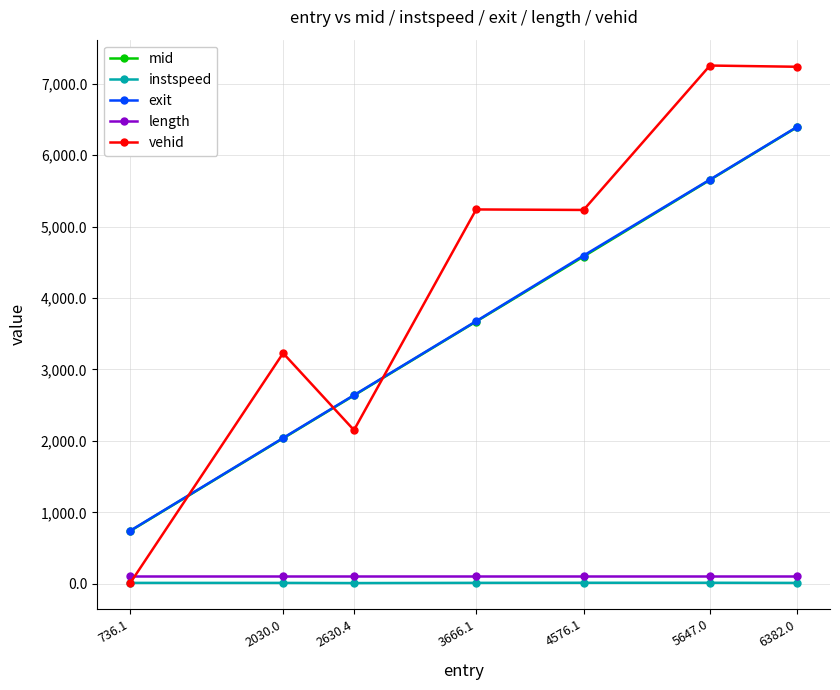

Is the value of instspeed at 2030.0 greater than the value of exit at 2030.0?

No